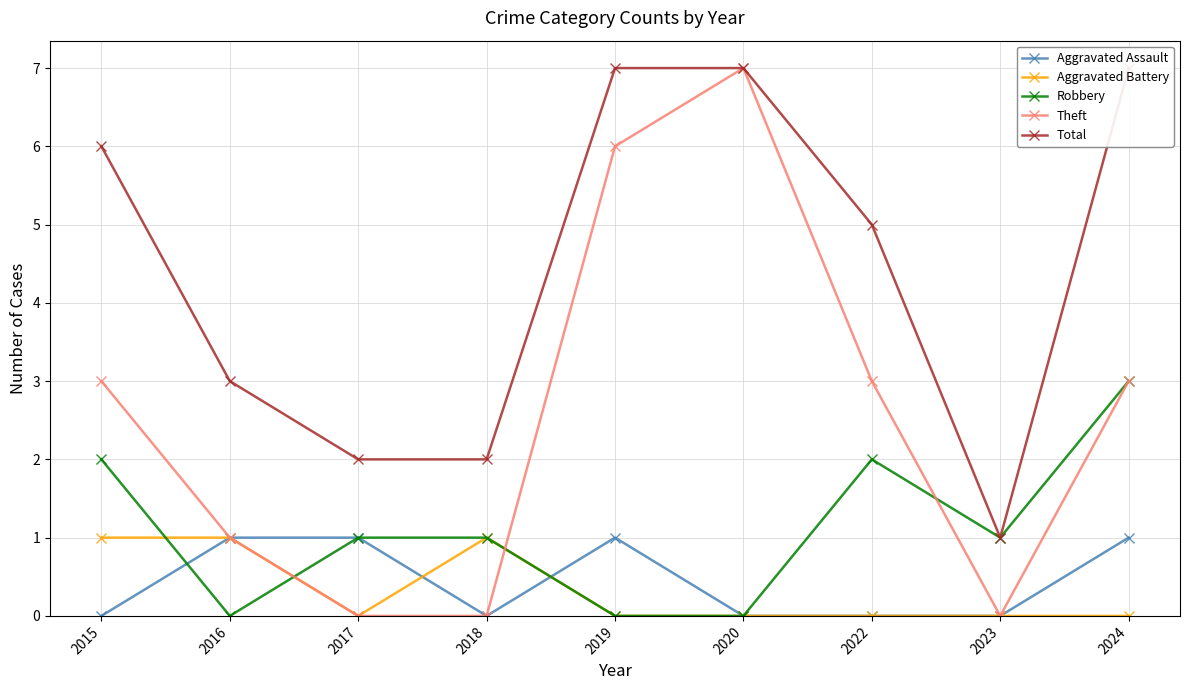

True or false: Theft and Total intersect in this chart.

False